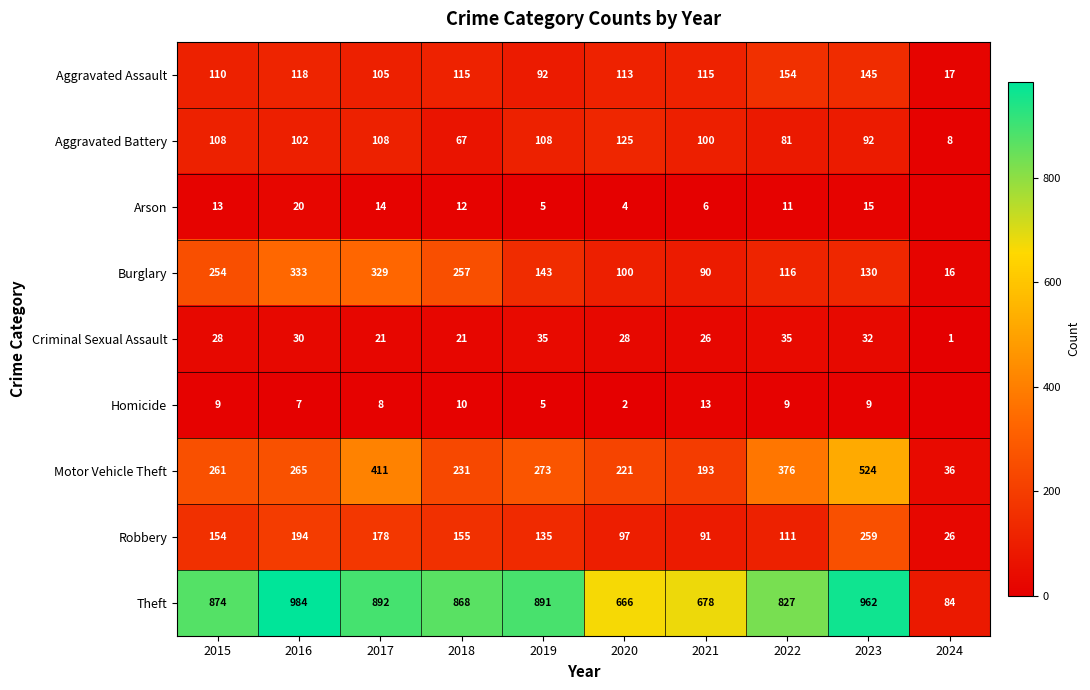

How many data points in Motor Vehicle Theft are less than 265?

5